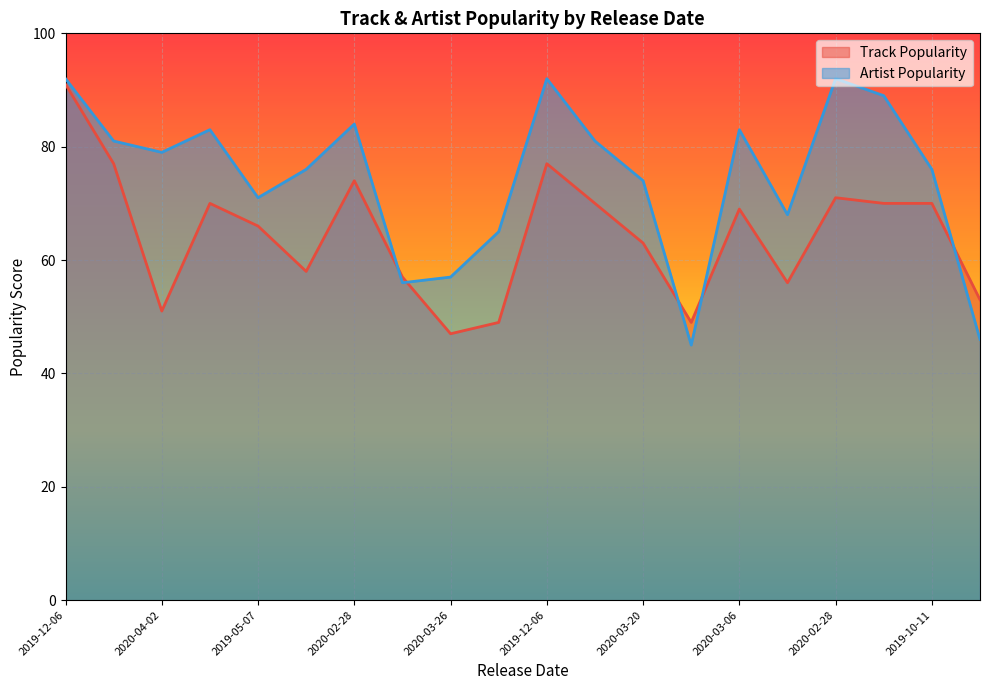

What are all the series names shown in the legend?

Track Popularity, Artist Popularity